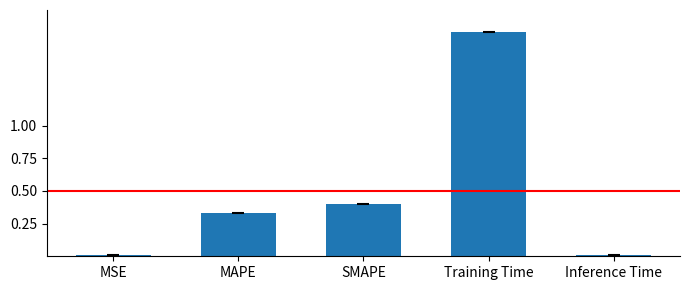

The value at SMAPE is 0.1. True or false?

False